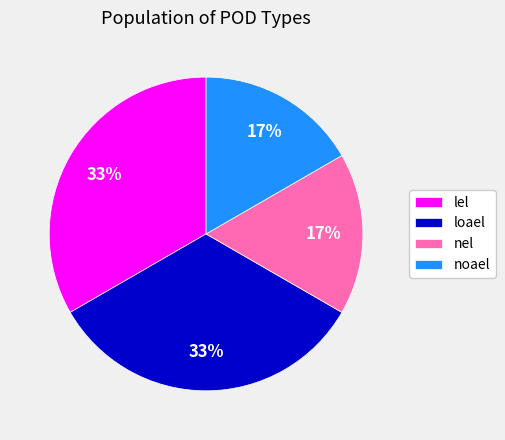

To the nearest percent, what is the average slice percentage?

25%